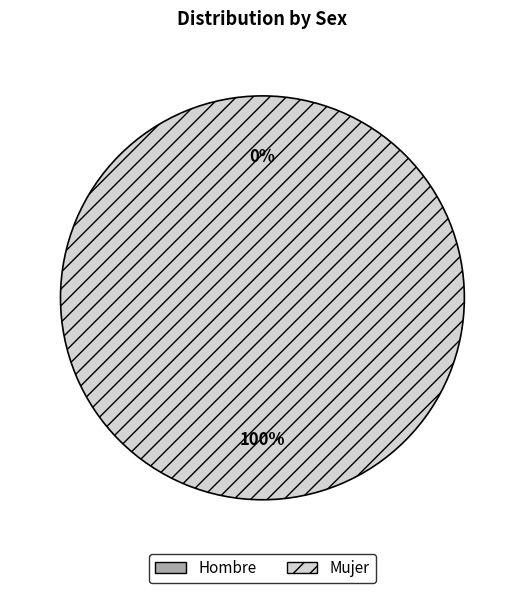

Which category has the smallest portion of the pie?

Hombre